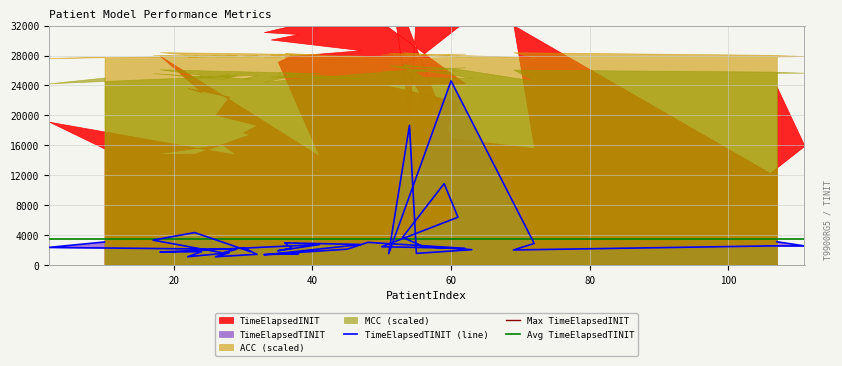

Reading left to right, transcribe all the data shown in this chart.

ACC: 0.9	0.9	0.9	0.9	0.9	0.9	0.9	0.9	0.9	0.9	0.9	0.9	0.9	0.9	0.9	0.9	0.9	0.9	0.9	0.9	0.9	0.9	0.9	0.9	0.9	0.9	0.9	0.9	0.9	0.9	0.9	0.9	0.9	0.9	0.9	0.9	0.9	0.9	0.9	0.9
MCC: 0.8	0.8	0.8	0.8	0.9	0.8	0.8	0.8	0.8	0.8	0.9	0.8	0.8	0.9	0.9	0.9	0.8	0.9	0.8	0.8	0.9	0.8	0.8	0.9	0.9	0.9	0.9	0.9	0.9	0.8	0.8	0.9	0.9	0.9	0.9	0.8	0.9	0.9	0.9	0.9
TimeElapsedINIT: 15566.3	19158.7	14755.4	16124.6	14862.3	14884.0	17483.6	17715.8	18708.3	20102.3	22512.1	23656.4	23109.9	27963.9	14574.4	27171.5	28046.5	27881.0	28713.9	30143.9	30872.0	31134.6	33754.9	33812.7	24283.4	24149.8	21832.1	17422.5	26881.5	28221.1	33294.7	34668.7	20039.2	38519.5	16970.9	15626.0	32046.3	12311.3	15947.4	23821.6
TimeElapsedTINIT: 3091.5	2368.7	2105.1	1644.2	3338.8	4347.2	1814.0	2342.9	1449.4	1112.1	1648.9	1119.1	1797.5	1745.5	2745.6	1922.2	2248.4	2970.9	2755.5	1454.4	1533.0	1399.7	2129.6	3041.0	2243.5	2457.4	6399.7	10888.4	3709.7	2479.2	2065.9	1570.2	18672.3	1529.5	24611.5	2891.6	2024.3	2564.6	2562.2	3123.6